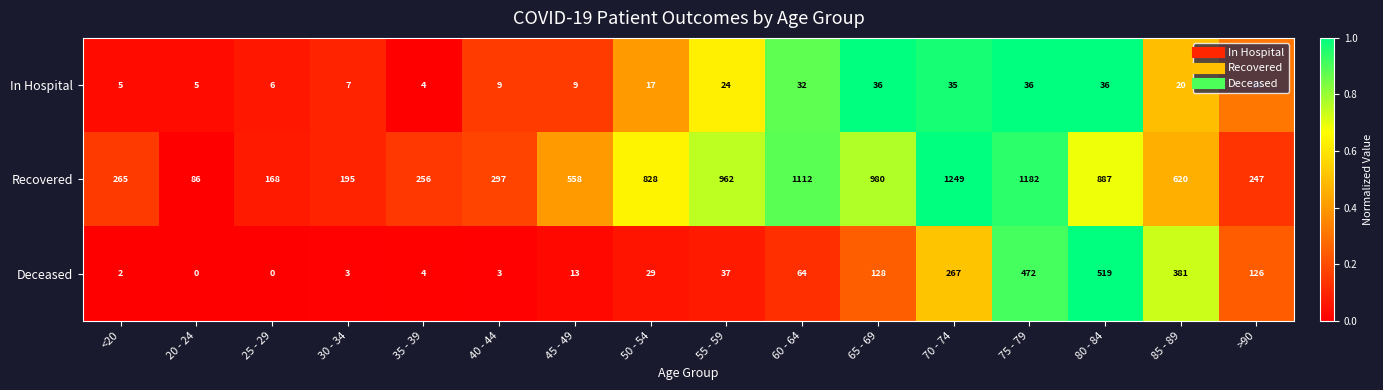

Which series changed the most between 35 - 39 and 80 - 84?

Recovered